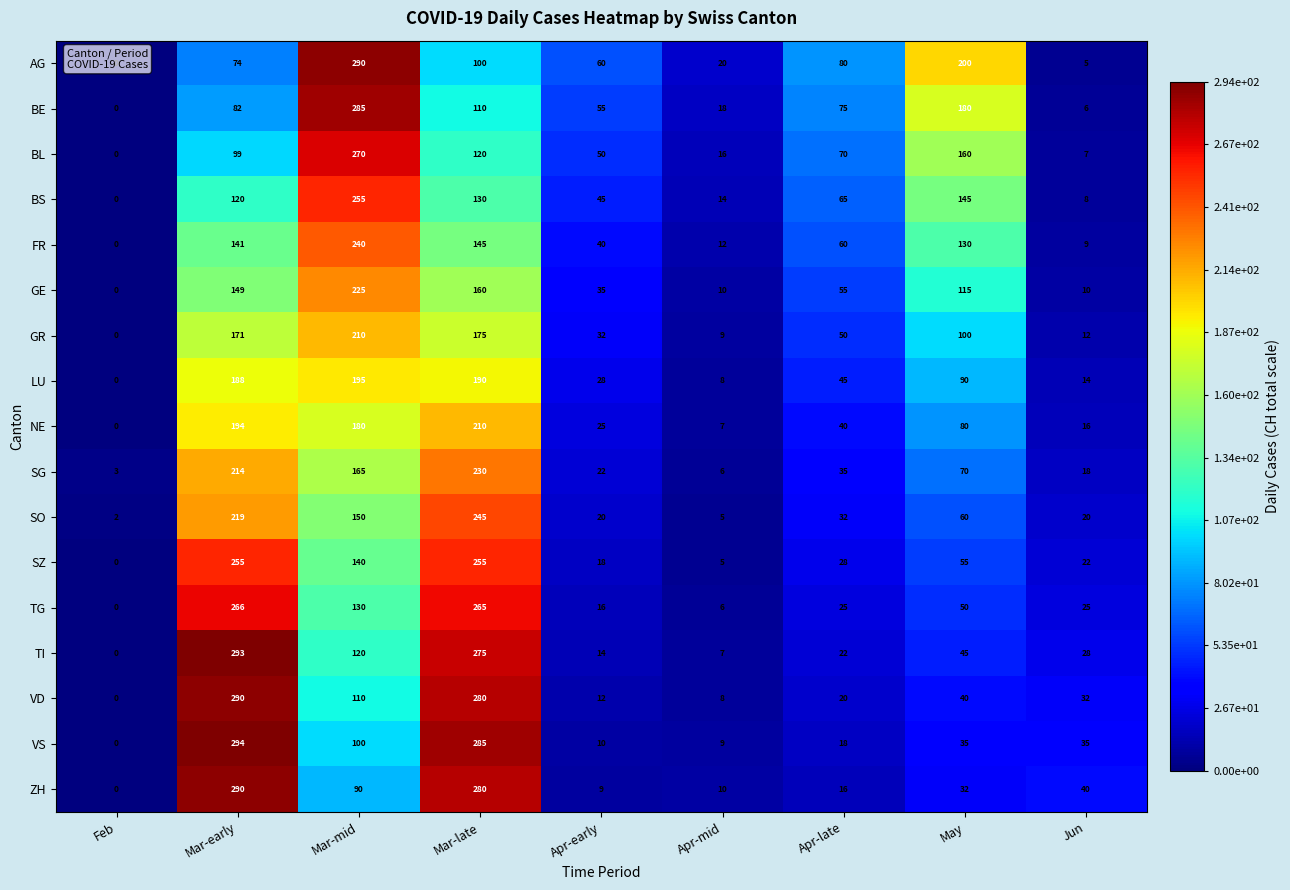

At which label does TI first exceed 28?

Mar-early